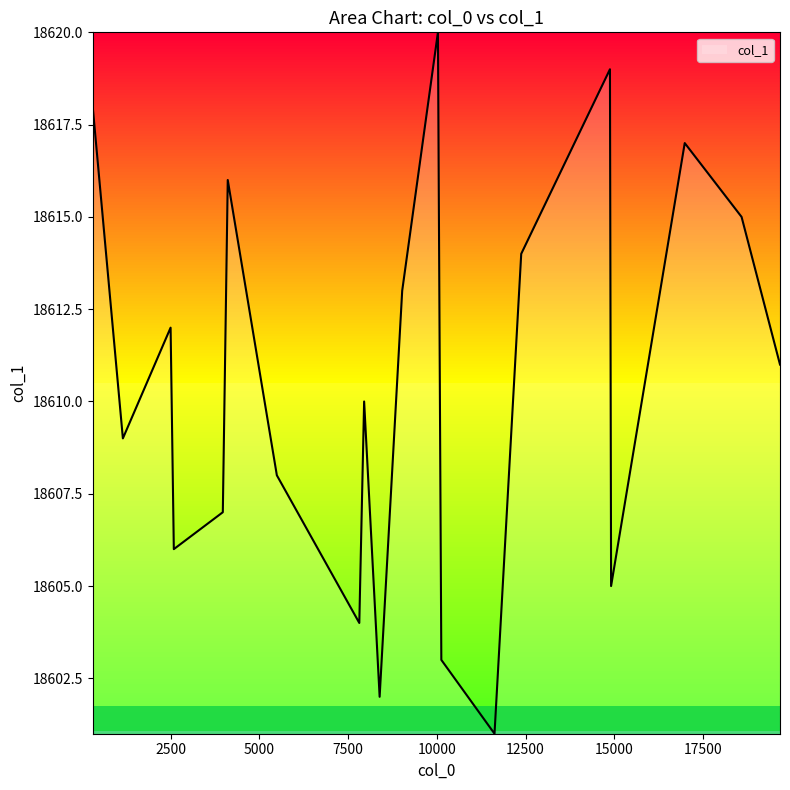

What is the difference between the maximum and minimum values?

19